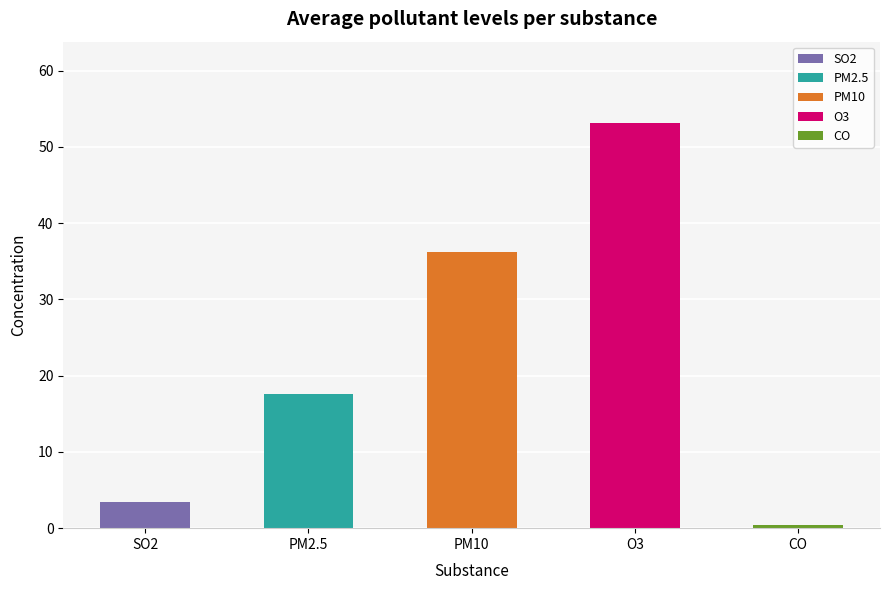

The chart shows a value of 53.2 at O3. True or false?

True